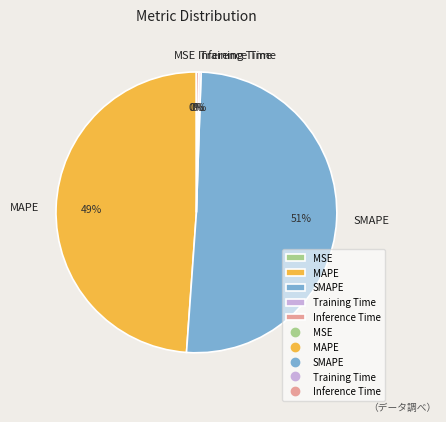

Is SMAPE the majority of the pie?

Yes